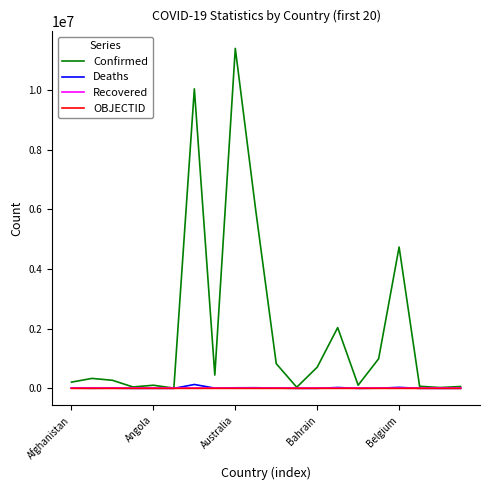

Which series has the largest total across all categories?

Confirmed